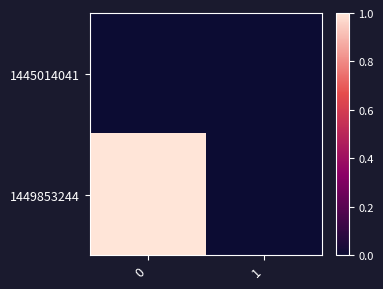

List the series in order of their peak value, lowest first.

1445014041, 1449853244